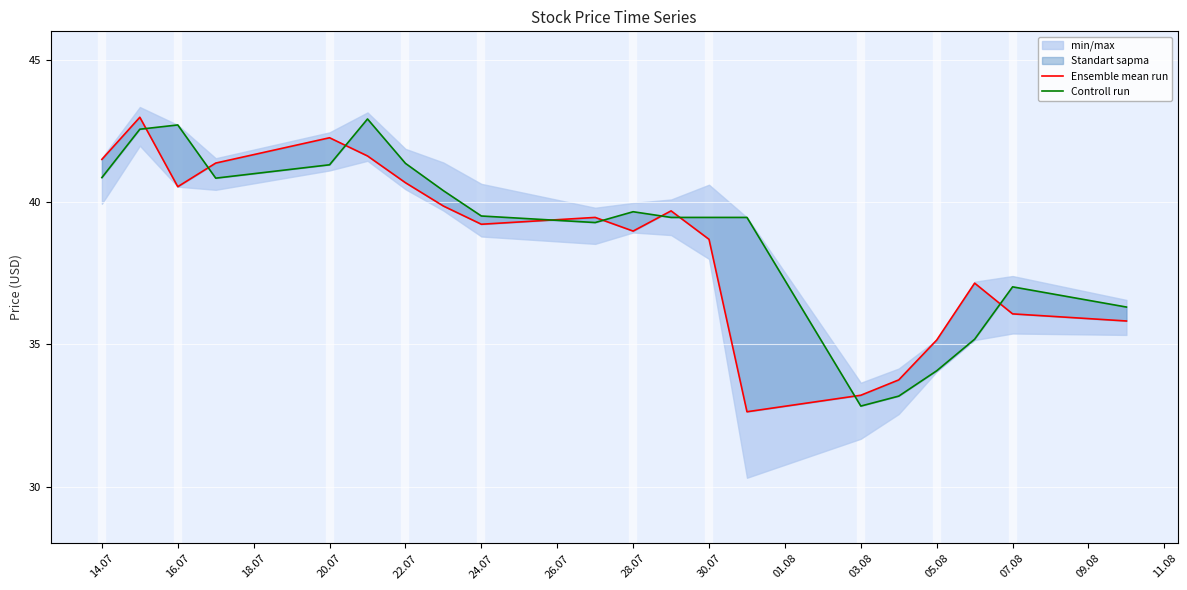

How many intersections are there between Controll run and Ensemble mean run?

9